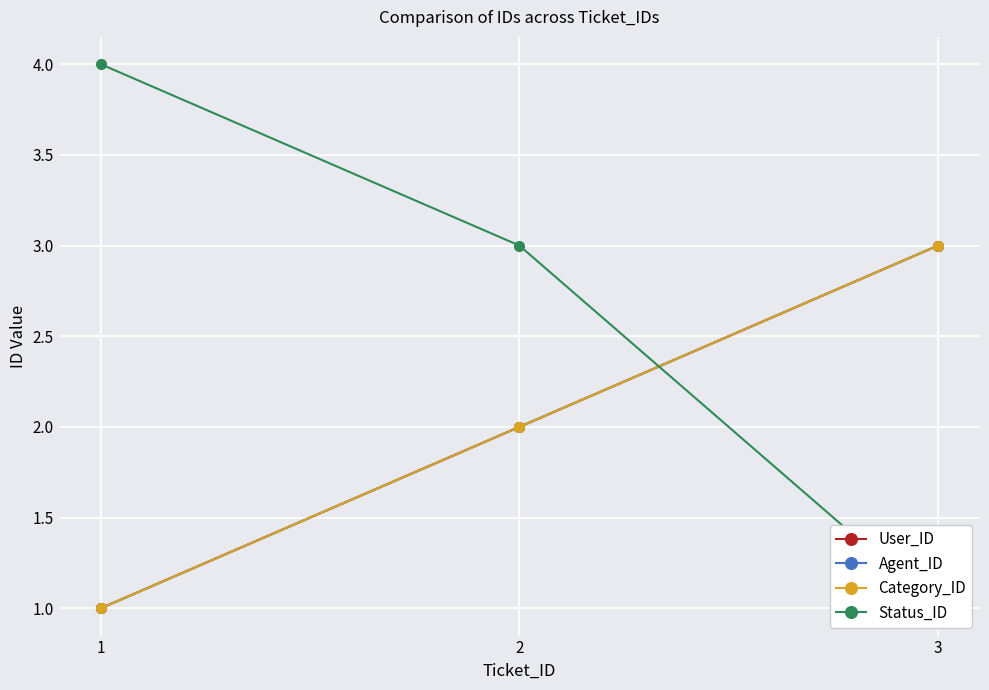

Which series has the widest spread of values?

Status_ID